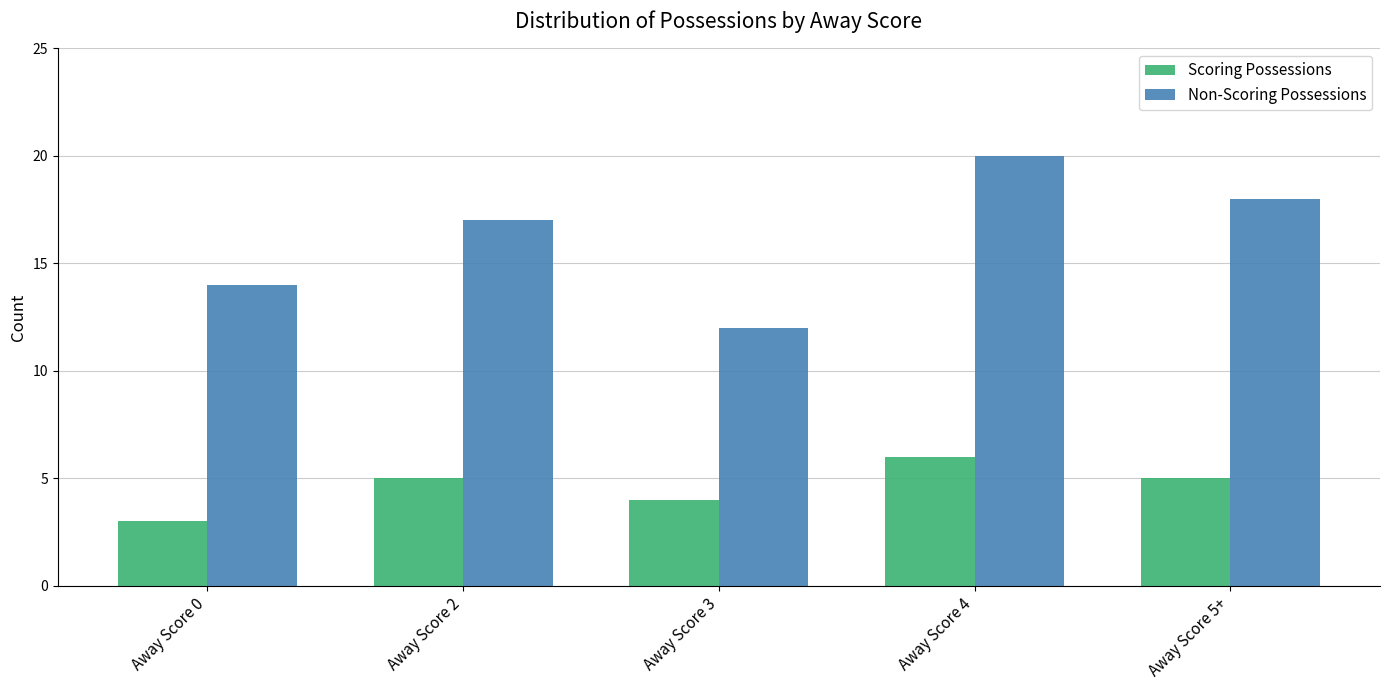

Is it true that Scoring Possessions equals 10 at Away Score 4?

False